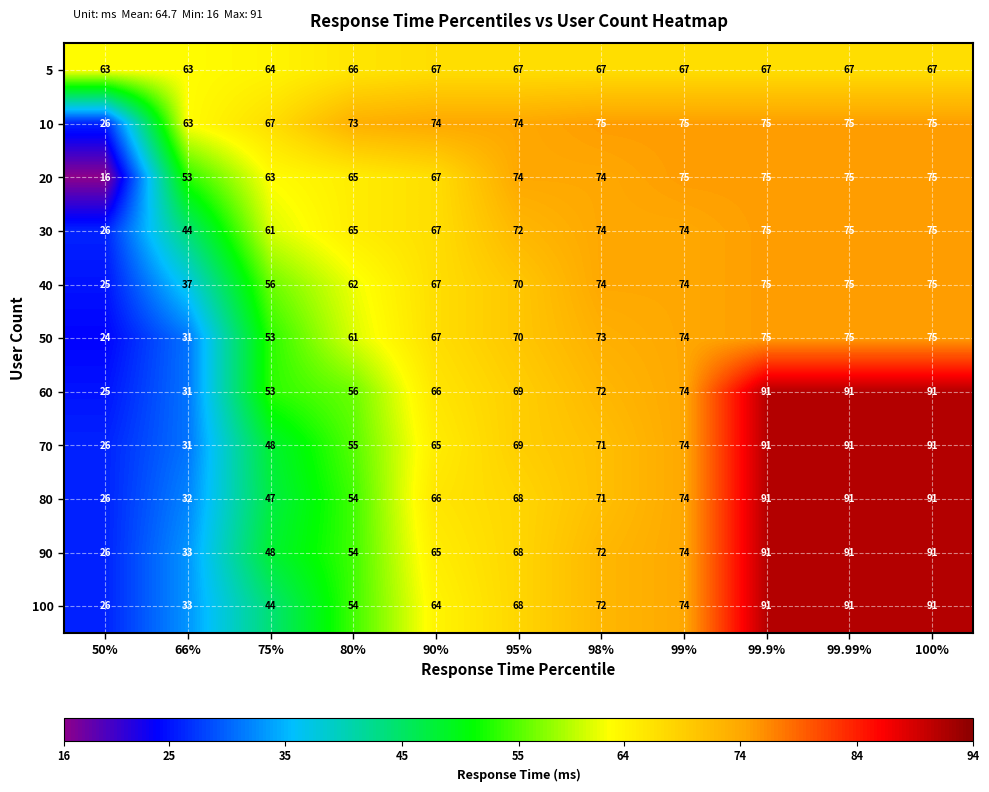

True or false: 30 has a value of 74 at 98%.

True